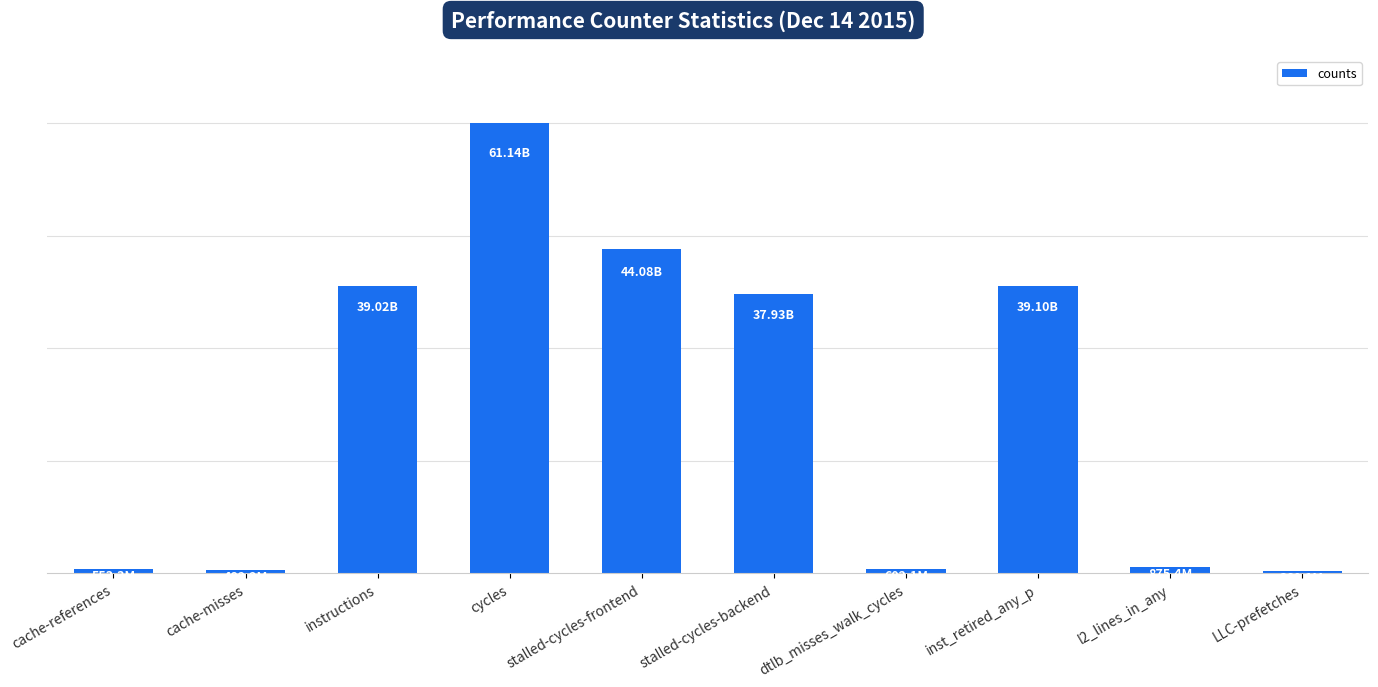

Does the chart contain any negative values?

No